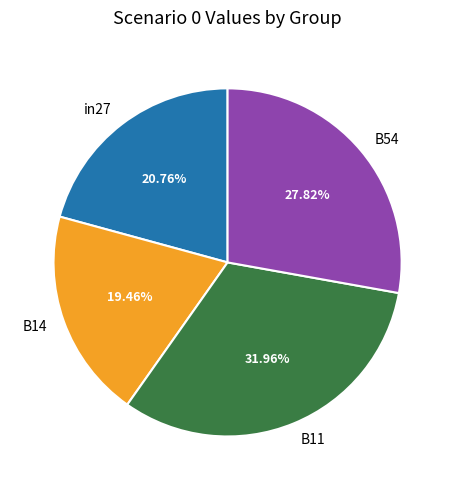

Do B14 and in27 together represent more than half of the pie?

No